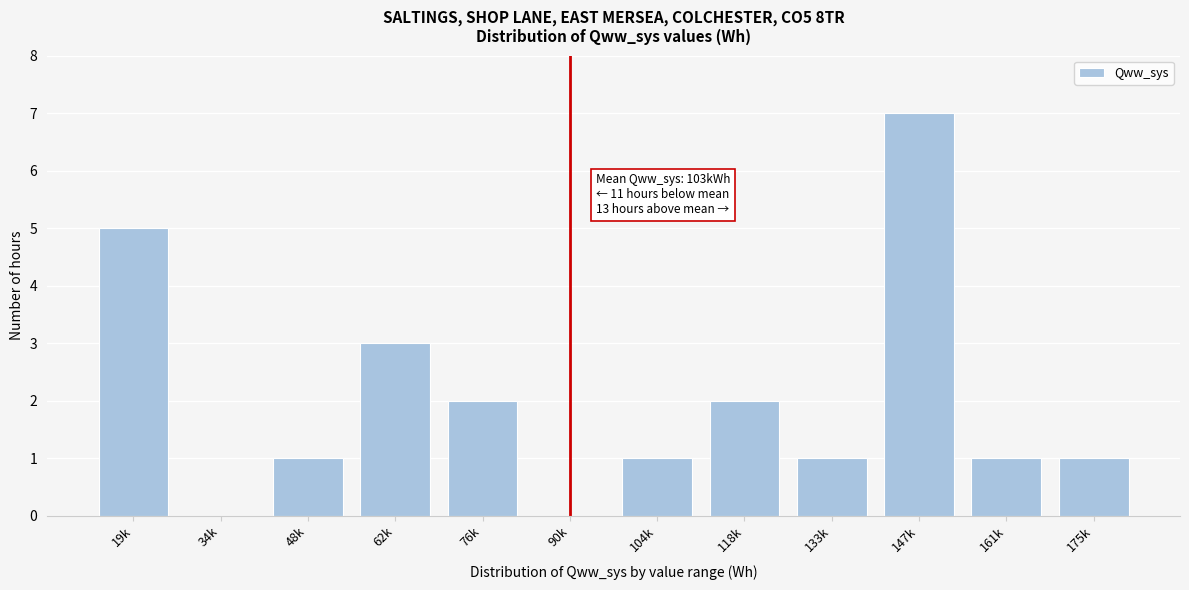

Reading left to right, what are all the values shown in this chart?

19k=5	34k=0	48k=1	62k=3	76k=2	90k=0	104k=1	118k=2	133k=1	147k=7	161k=1	175k=1